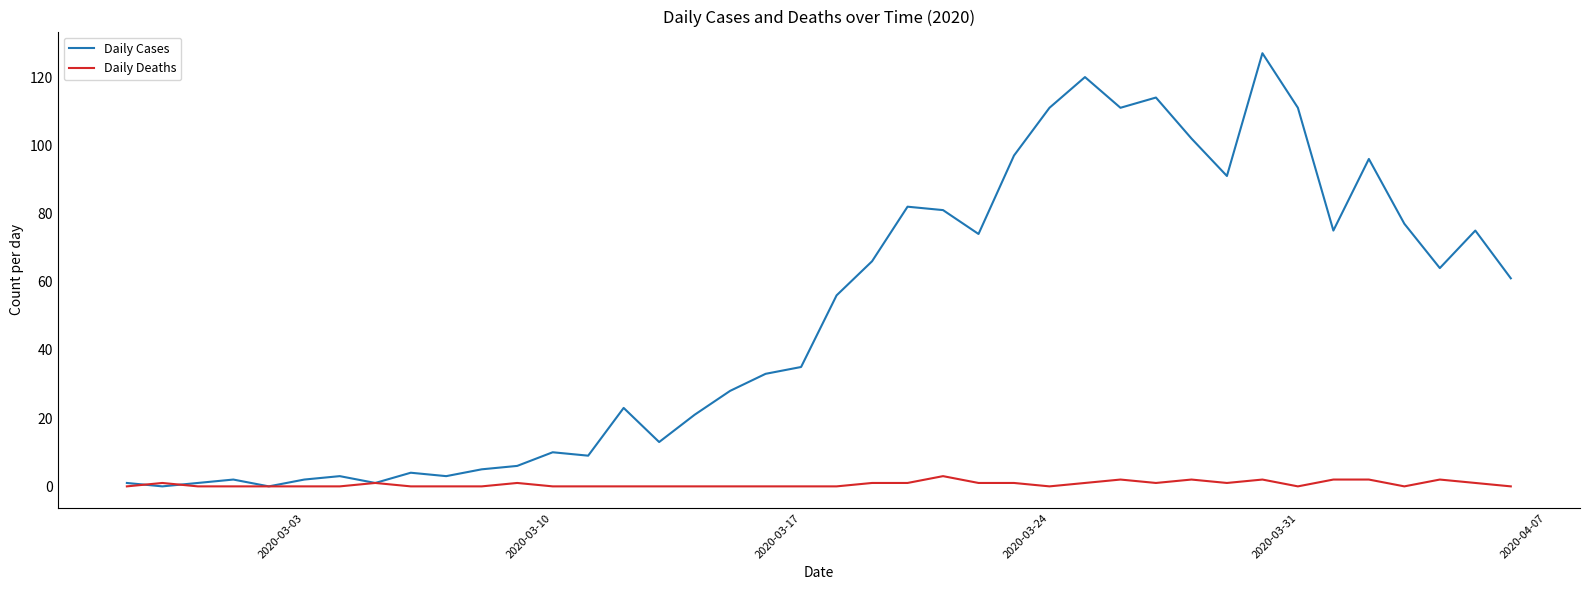

List the series in order of their peak value, lowest first.

Daily Deaths, Daily Cases